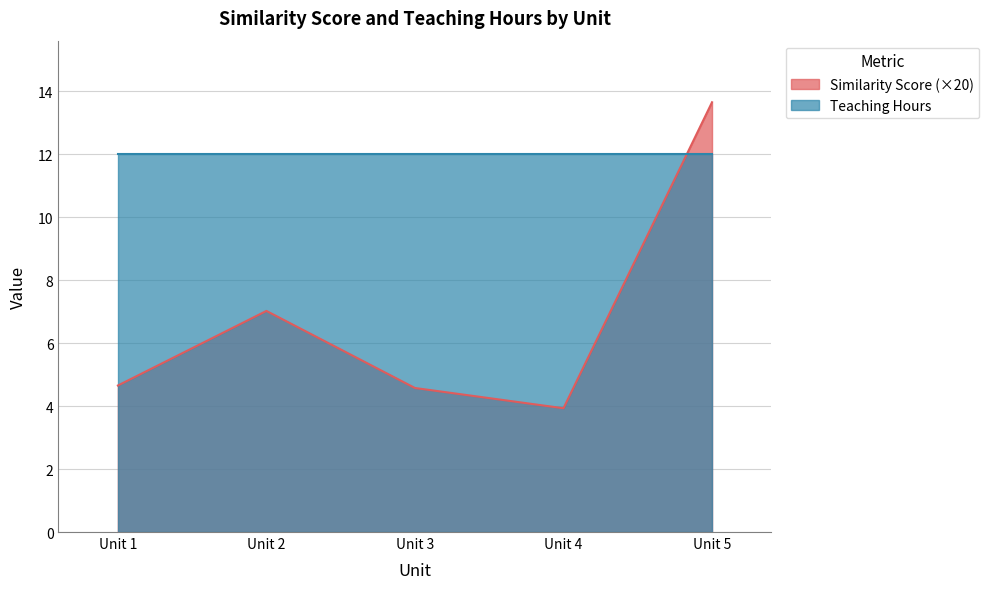

At which label is the value closest to 8?

Unit 2